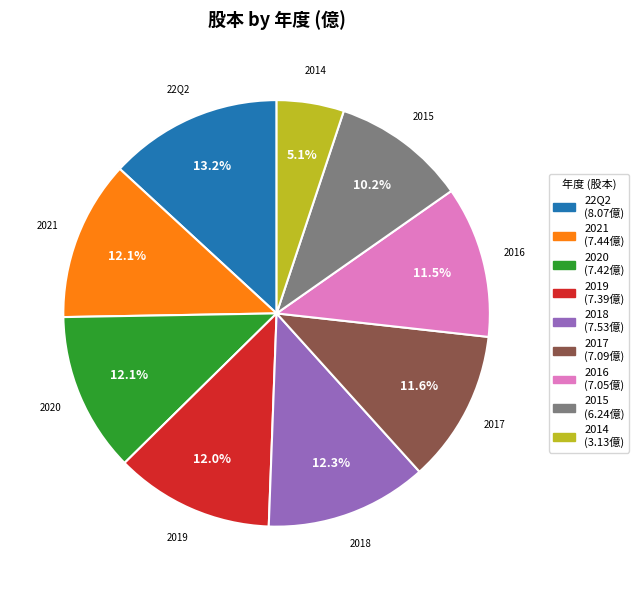

Which has a higher value, 2021 or 2015?

2021